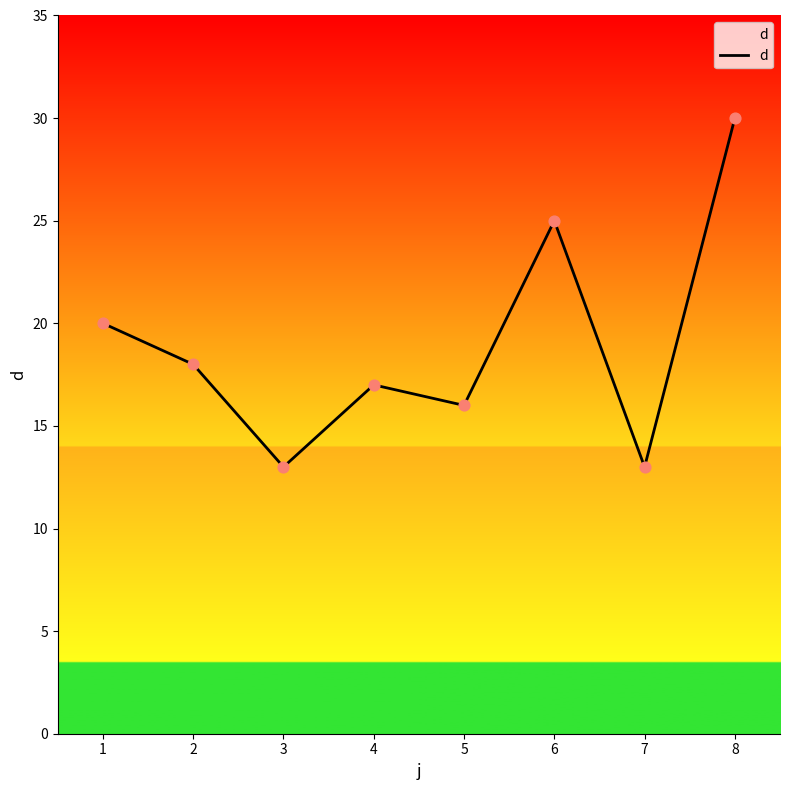

What is the change in value from 1 to 8?

+10